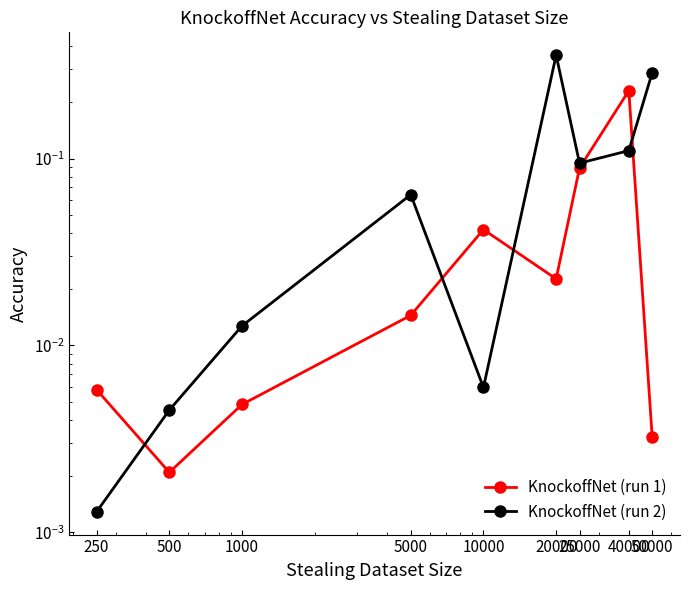

List the labels in order of KnockoffNet (run 2) value, smallest first.

250, 500, 10000, 1000, 5000, 25000, 40000, 50000, 20000